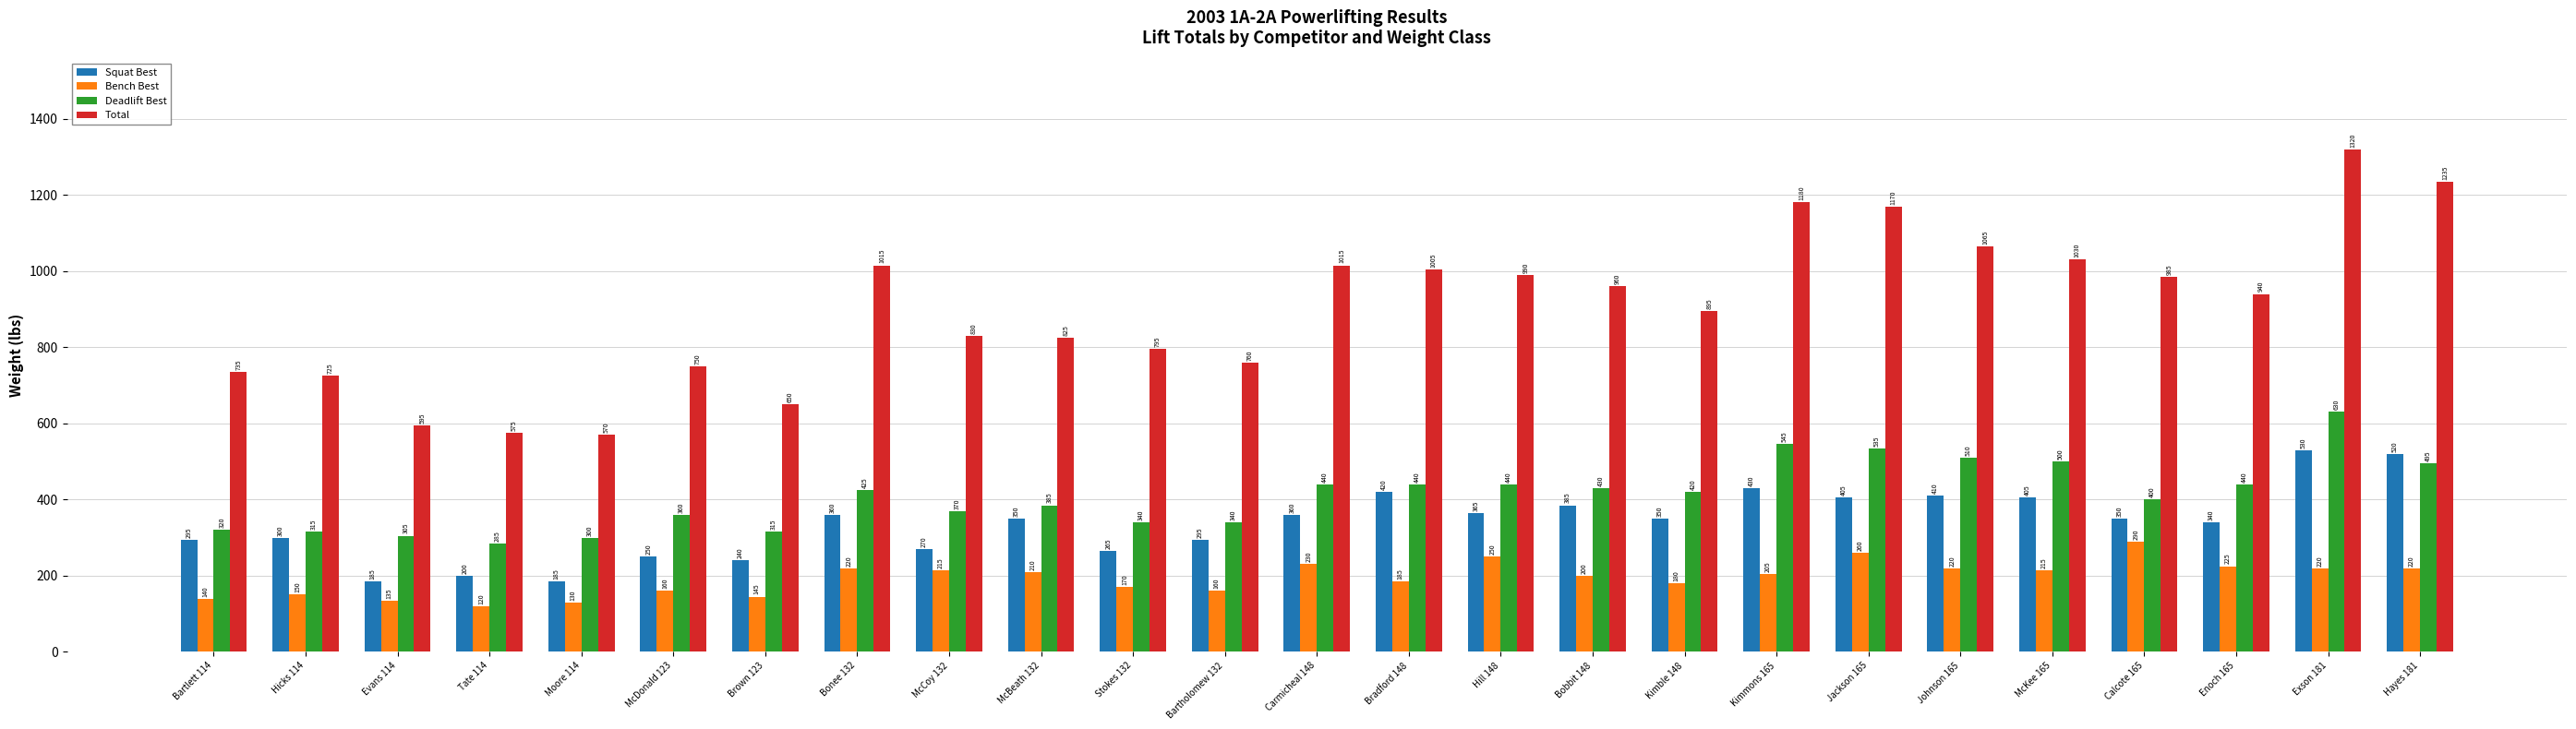

Reading right to left, extract all data points from this chart.

Squat Best: 520	530	340	350	405	410	405	430	350	385	365	420	360	295	265	350	270	360	240	250	185	200	185	300	295
Bench Best: 220	220	225	290	215	220	260	205	180	200	250	185	230	160	170	210	215	220	145	160	130	120	135	150	140
Deadlift Best: 495	630	440	400	500	510	535	545	420	430	440	440	440	340	340	385	370	425	315	360	300	285	305	315	320
Total: 1235	1320	940	985	1030	1065	1170	1180	895	960	990	1005	1015	760	795	825	830	1015	650	750	570	575	595	725	735